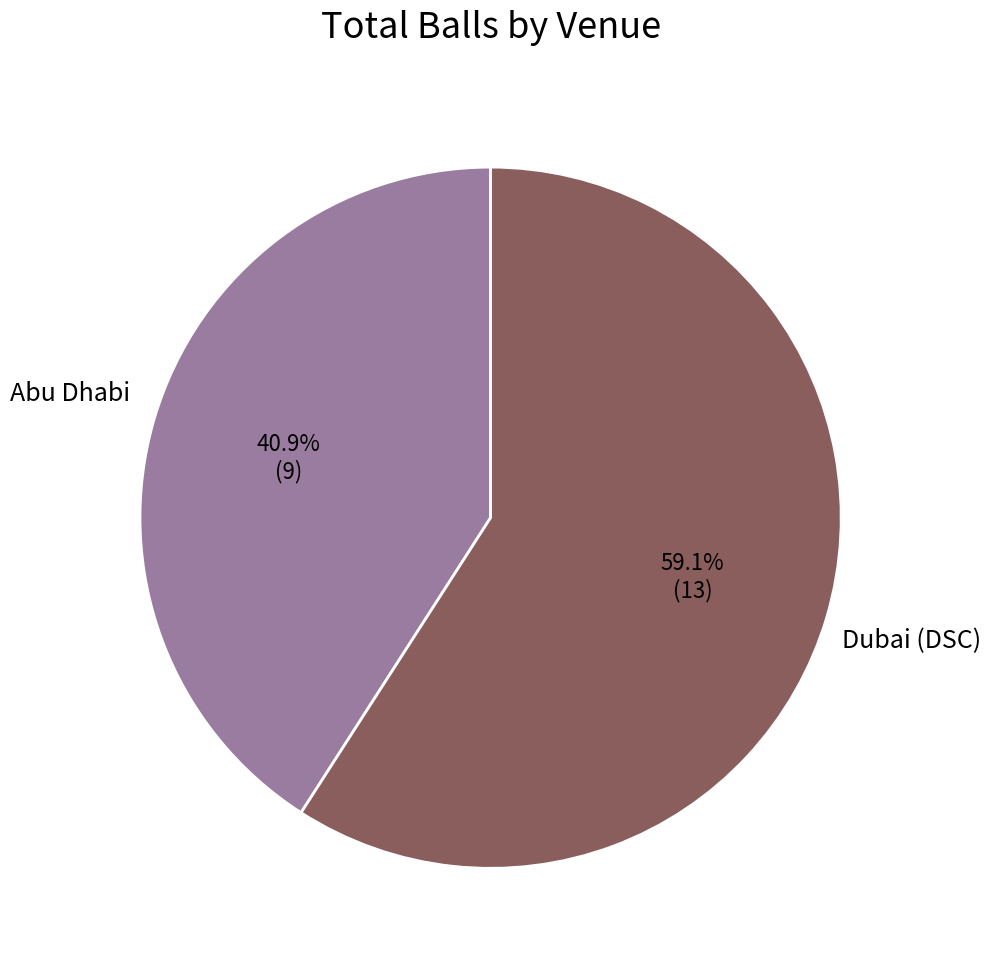

Is there any slice that represents more than half of the pie?

Yes